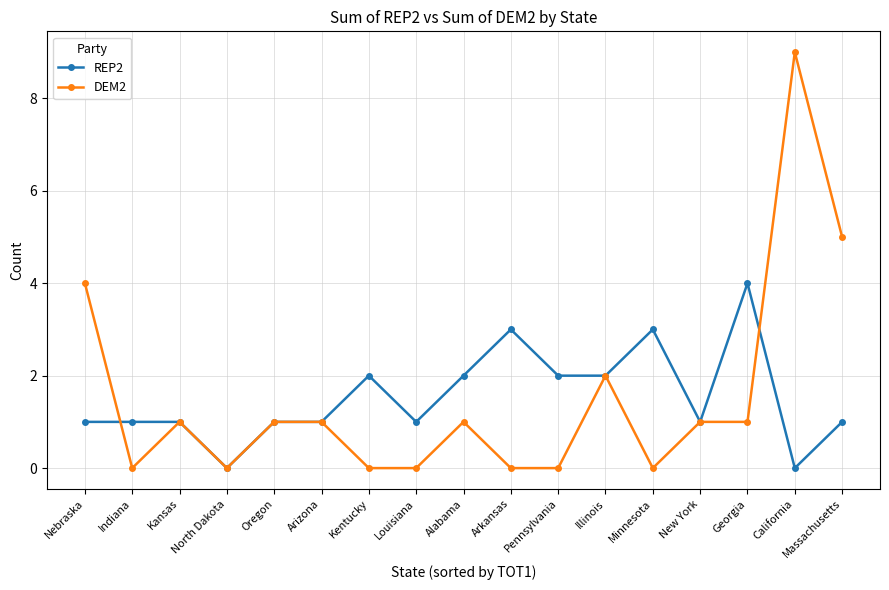

What is the maximum value shown in the chart?

9